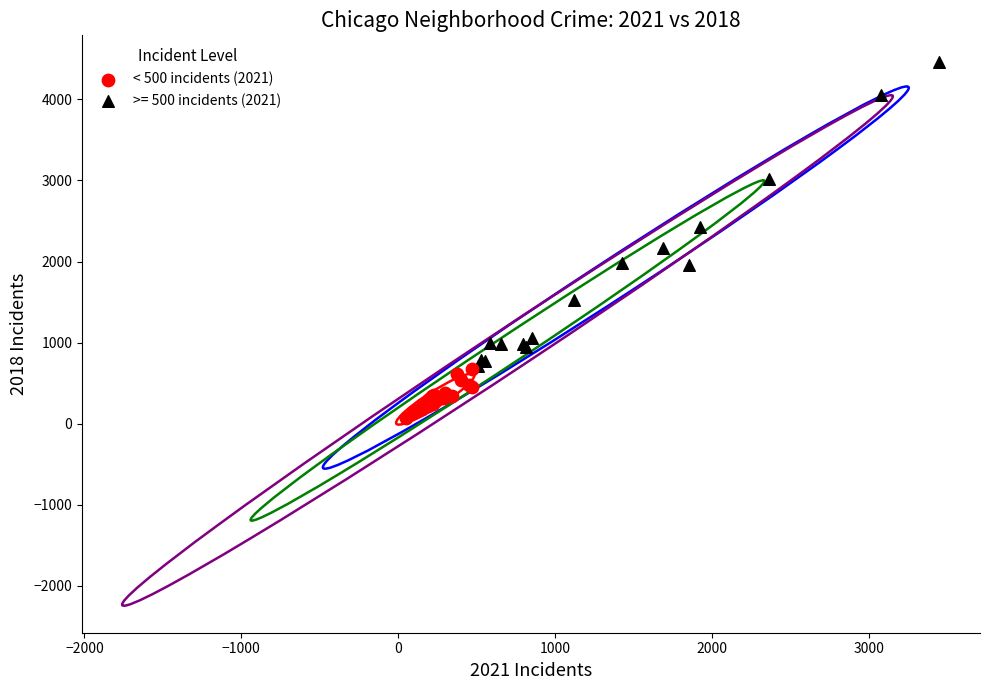

Which series reaches the maximum Y coordinate?

>= 500 incidents (2021)